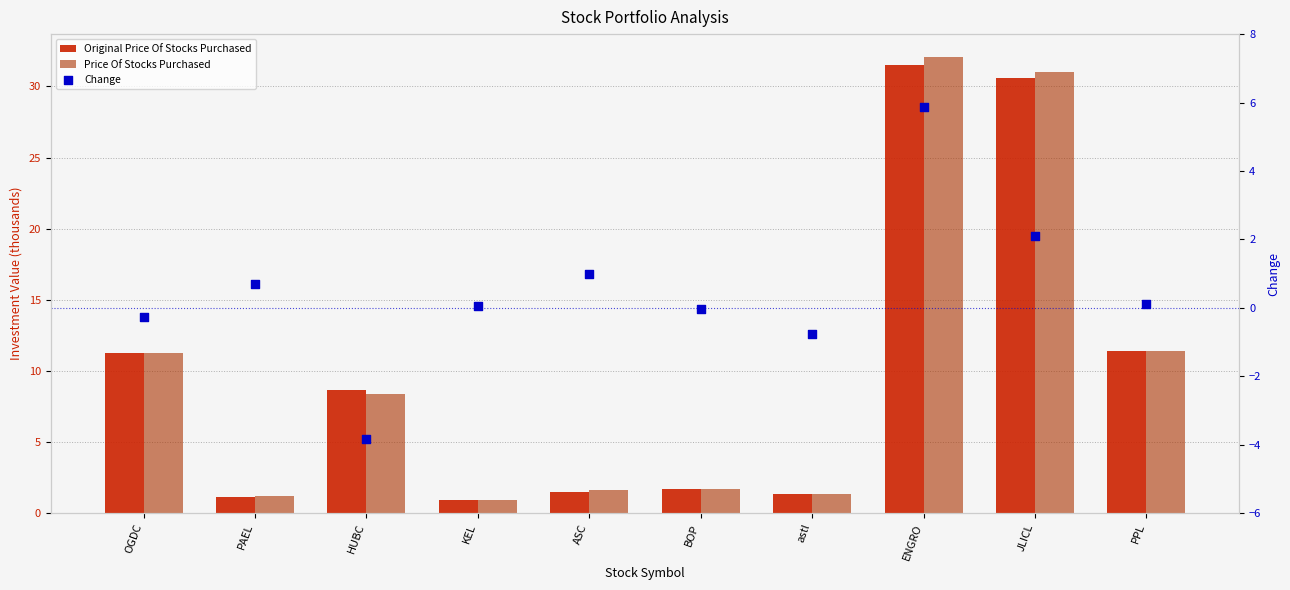

Is the value of Price Of Stocks Purchased at BOP greater than the value of Change at PAEL?

Yes